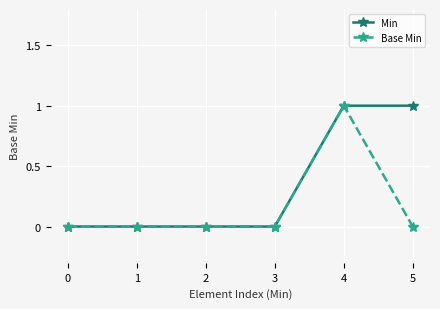

Count the number of data series in this chart.

2